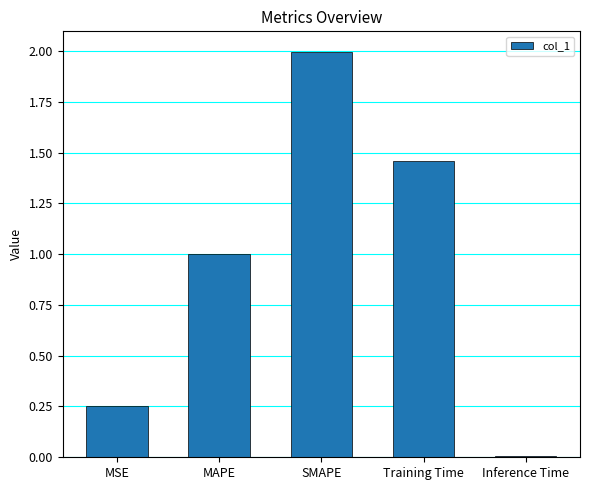

Rank the categories by value from lowest to highest.

Inference Time, MSE, MAPE, Training Time, SMAPE